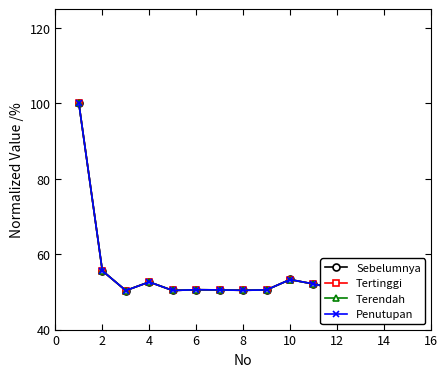

What is the difference between the second highest and minimum values in the Sebelumnya series?

5.6